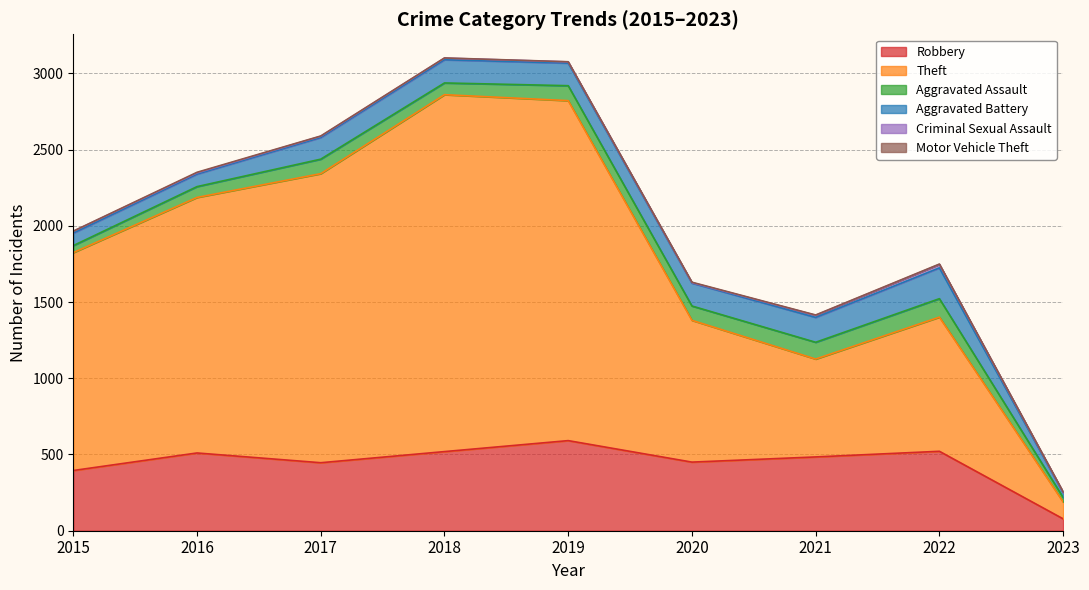

What is the value of the Motor Vehicle Theft point at the 4th from the left?

1